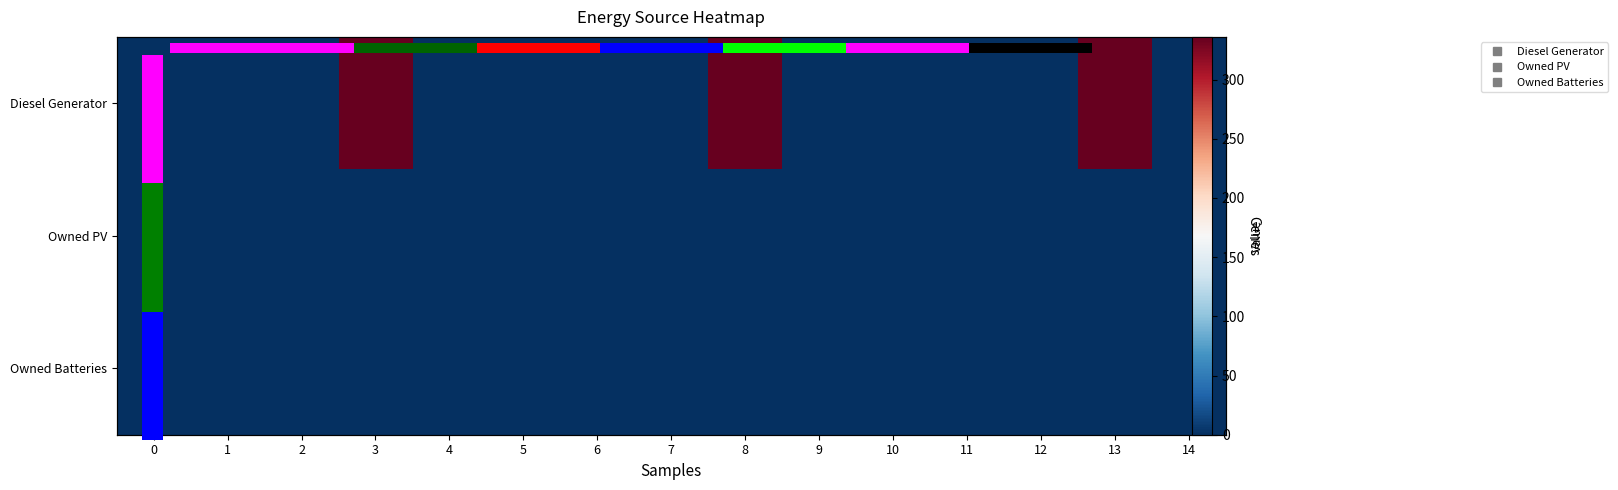

What is the maximum value shown in the chart?

336